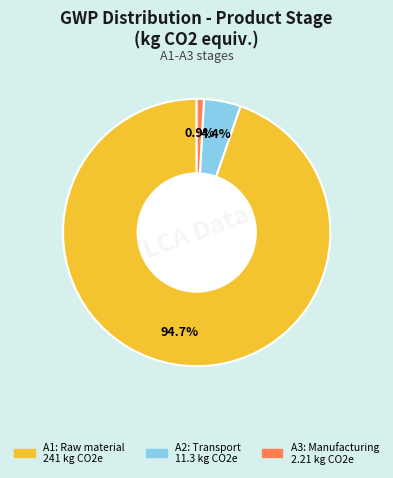

How many segments does this pie chart have?

3